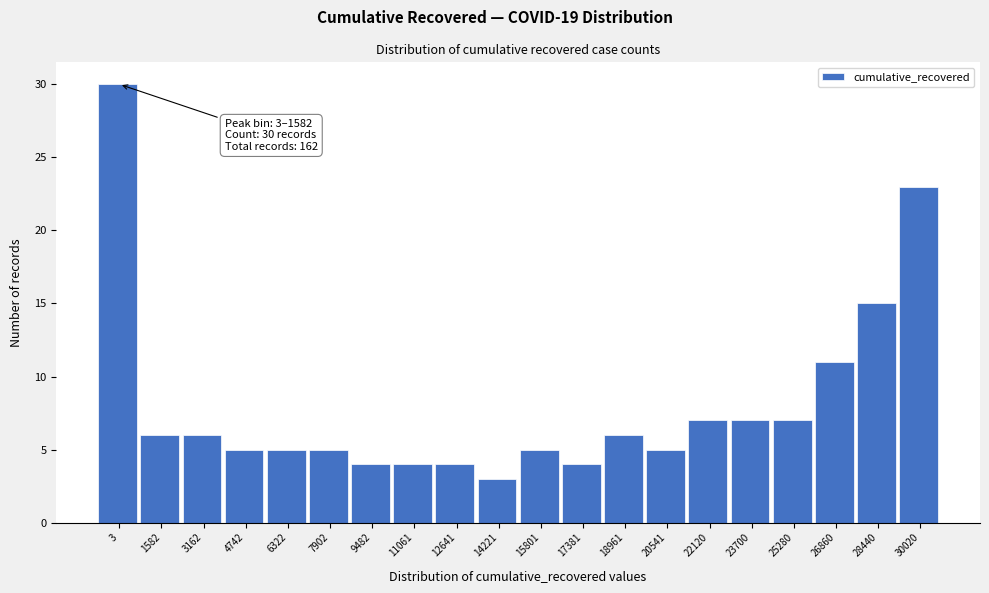

Reading left to right, extract all data points from this chart.

3=30	1582=6	3162=6	4742=5	6322=5	7902=5	9482=4	11061=4	12641=4	14221=3	15801=5	17381=4	18961=6	20541=5	22120=7	23700=7	25280=7	26860=11	28440=15	30020=23